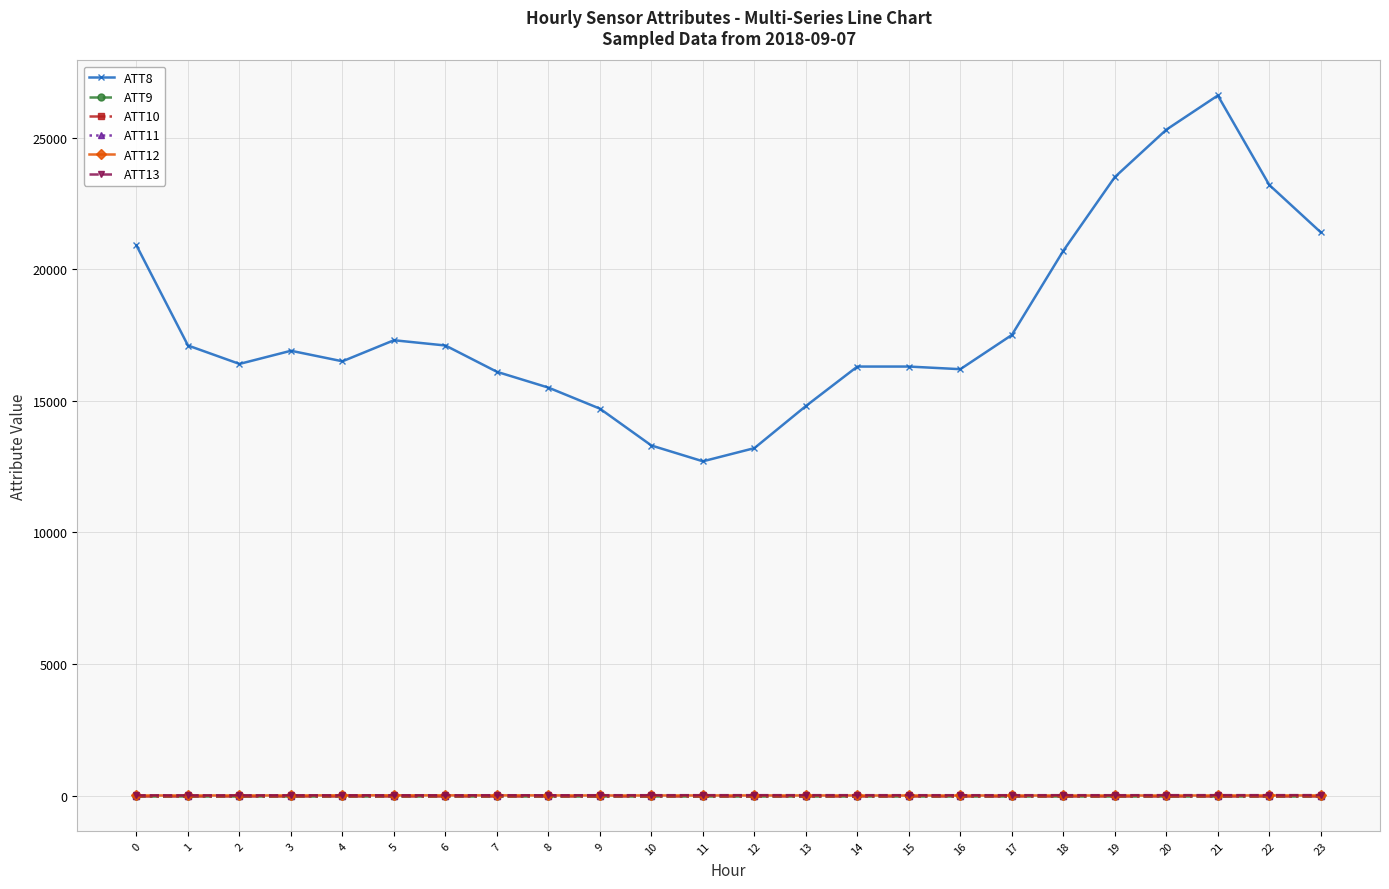

What is the difference between the ATT12 values at 1 and 13?

1.0